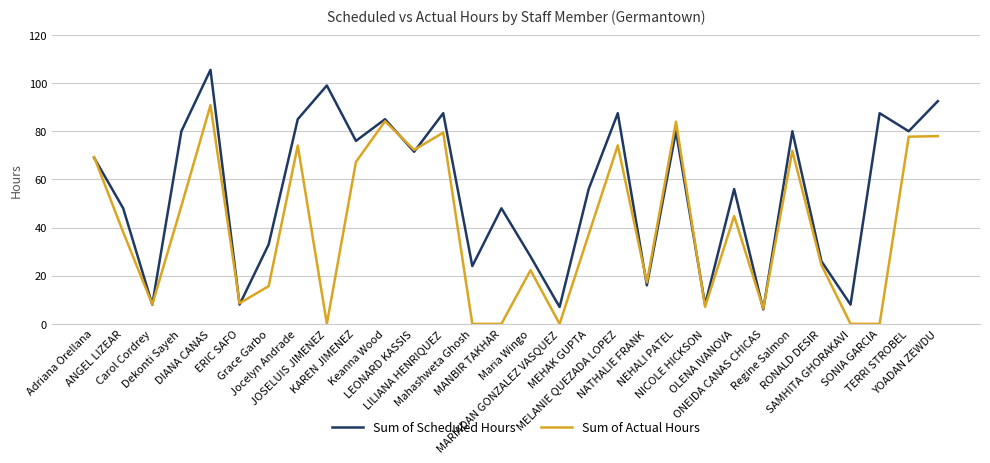

At how many categories does at least one series exceed 100?

1